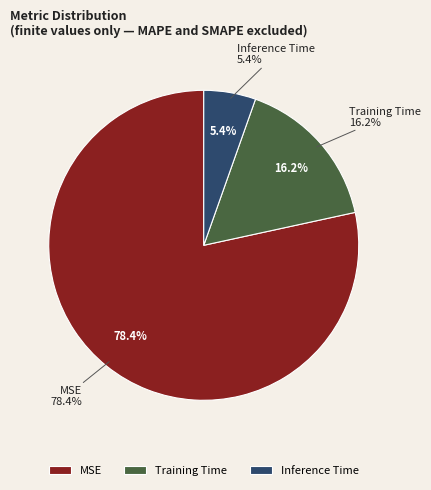

Which category has the biggest portion of the pie?

MSE